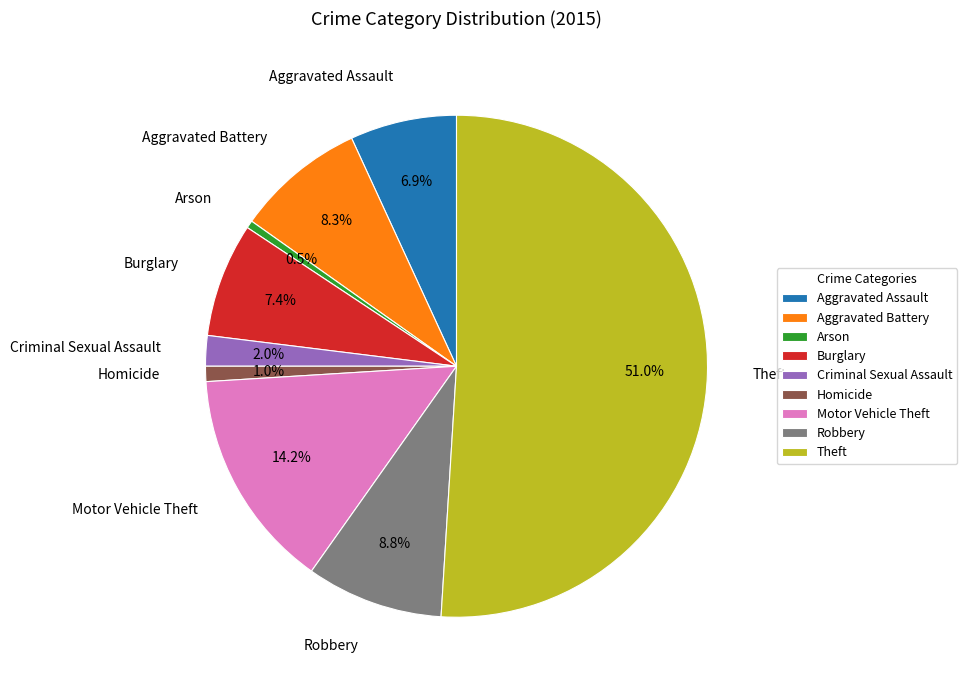

How much of the chart is everything except Aggravated Assault?

93.1%